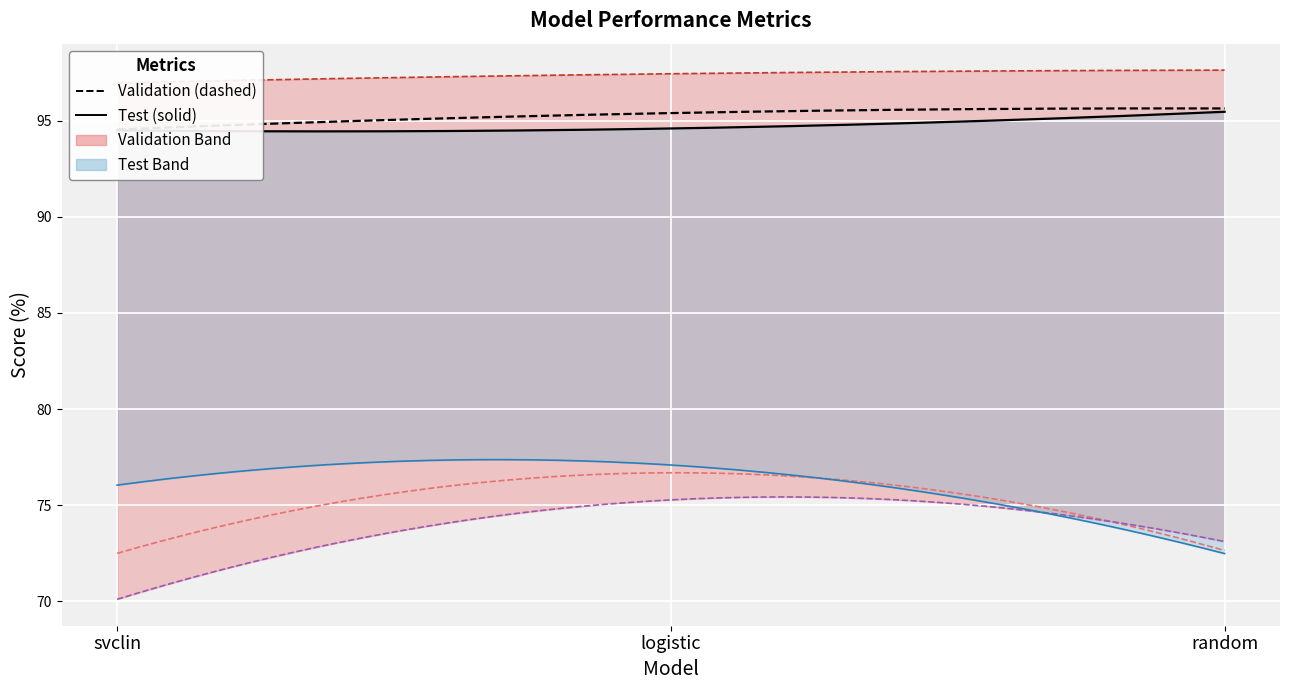

What is the label of the 3rd point from the left?

random